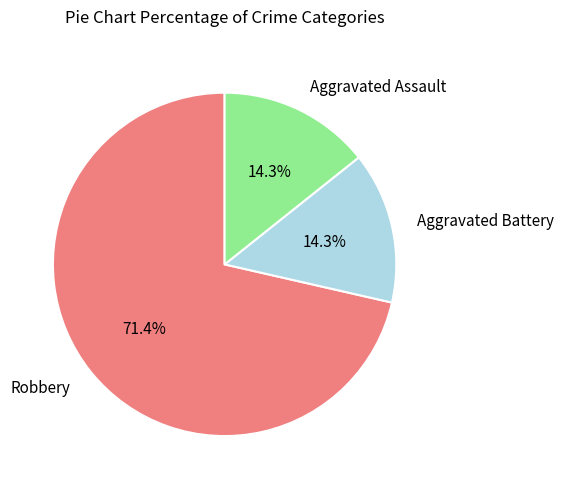

To the nearest percent, what is the combined percentage of Aggravated Battery and Aggravated Assault?

29%